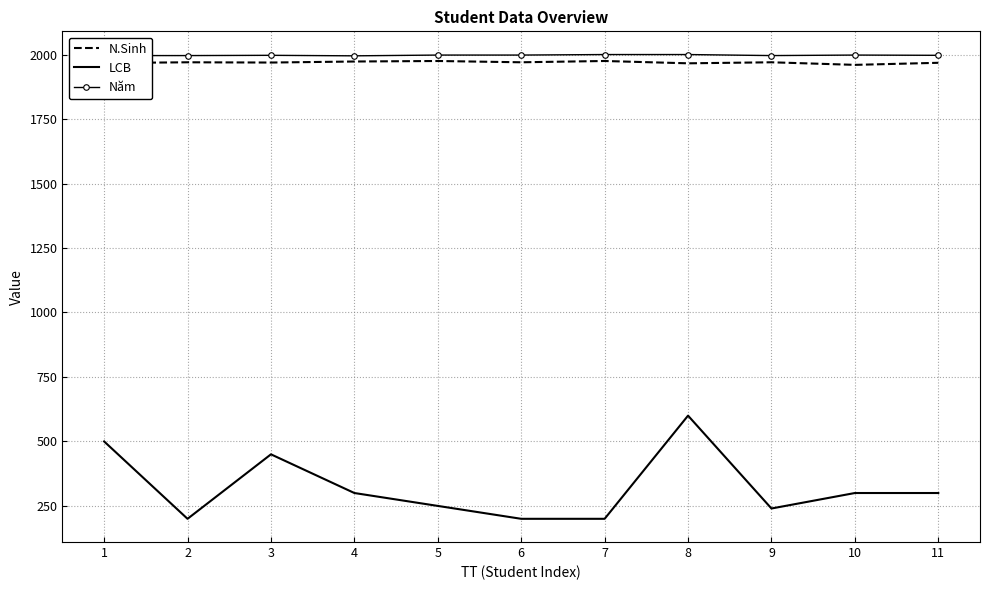

Between 8 and 10, which series saw the biggest shift?

LCB